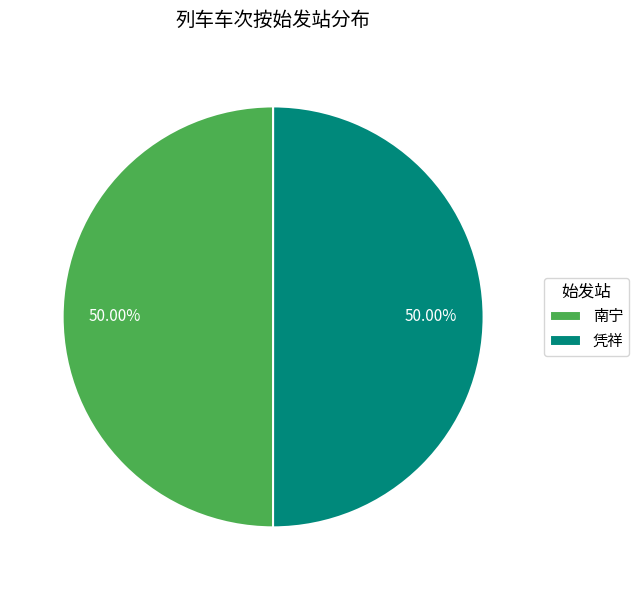

What is the ratio of the value at 南宁 to the value at 凭祥?

1.0